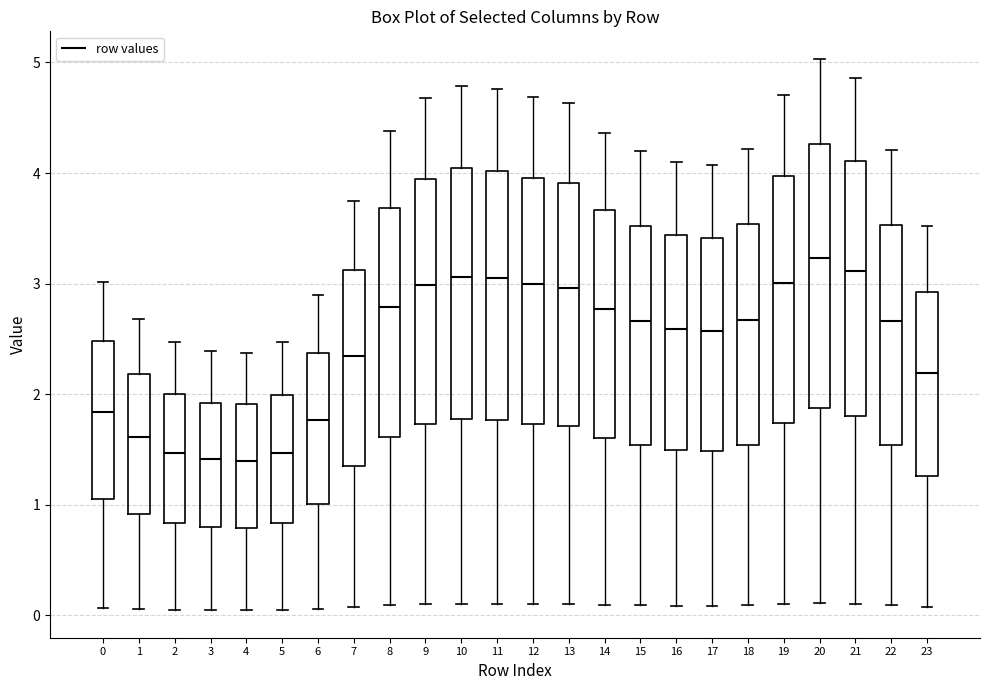

Reading left to right, read every box against the y-axis: the position of its median line, the range the box covers, and the ends of its whiskers. The values are not printed on the chart, so give them approximately, as read against the axis.

0: median 1.8, box 1.1 to 2.5, whiskers 0.1 to 3.0
1: median 1.6, box 0.9 to 2.2, whiskers 0.1 to 2.7
2: median 1.5, box 0.8 to 2.0, whiskers 0.0 to 2.5
3: median 1.4, box 0.8 to 1.9, whiskers 0.0 to 2.4
4: median 1.4, box 0.8 to 1.9, whiskers 0.0 to 2.4
5: median 1.5, box 0.8 to 2.0, whiskers 0.0 to 2.5
6: median 1.8, box 1.0 to 2.4, whiskers 0.1 to 2.9
7: median 2.3, box 1.4 to 3.1, whiskers 0.1 to 3.7
8: median 2.8, box 1.6 to 3.7, whiskers 0.1 to 4.4
9: median 3.0, box 1.7 to 3.9, whiskers 0.1 to 4.7
10: median 3.1, box 1.8 to 4.0, whiskers 0.1 to 4.8
11: median 3.0, box 1.8 to 4.0, whiskers 0.1 to 4.8
12: median 3.0, box 1.7 to 4.0, whiskers 0.1 to 4.7
13: median 3.0, box 1.7 to 3.9, whiskers 0.1 to 4.6
14: median 2.8, box 1.6 to 3.7, whiskers 0.1 to 4.4
15: median 2.7, box 1.5 to 3.5, whiskers 0.1 to 4.2
16: median 2.6, box 1.5 to 3.4, whiskers 0.1 to 4.1
17: median 2.6, box 1.5 to 3.4, whiskers 0.1 to 4.1
18: median 2.7, box 1.5 to 3.5, whiskers 0.1 to 4.2
19: median 3.0, box 1.7 to 4.0, whiskers 0.1 to 4.7
20: median 3.2, box 1.9 to 4.3, whiskers 0.1 to 5.0
21: median 3.1, box 1.8 to 4.1, whiskers 0.1 to 4.9
22: median 2.7, box 1.5 to 3.5, whiskers 0.1 to 4.2
23: median 2.2, box 1.3 to 2.9, whiskers 0.1 to 3.5